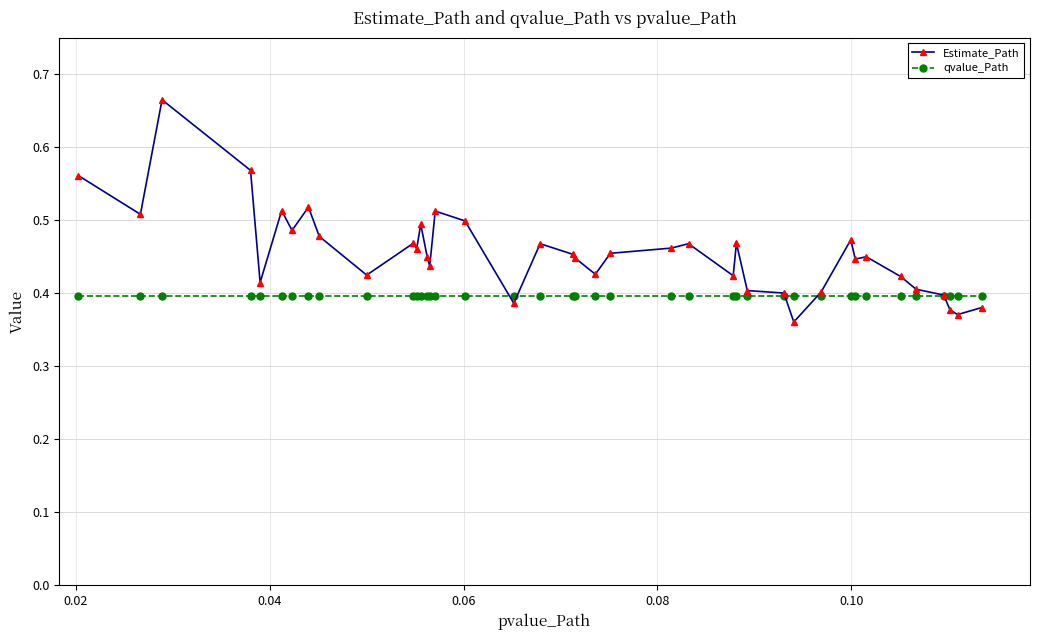

True or false: Estimate_Path has more than 2 points higher than both neighbors.

True